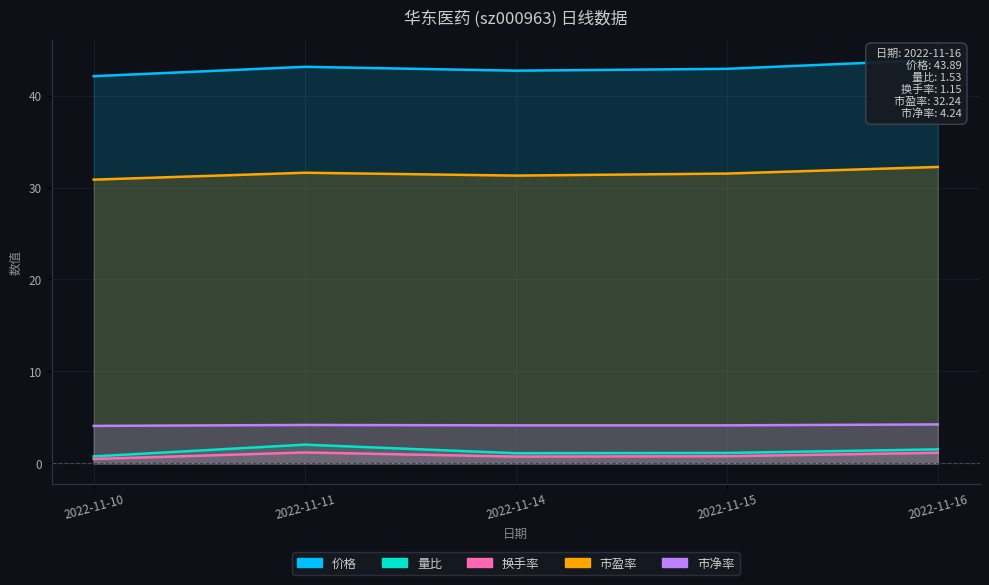

True or false: 市盈率 has a value of 30.9 at 2022-11-10.

True